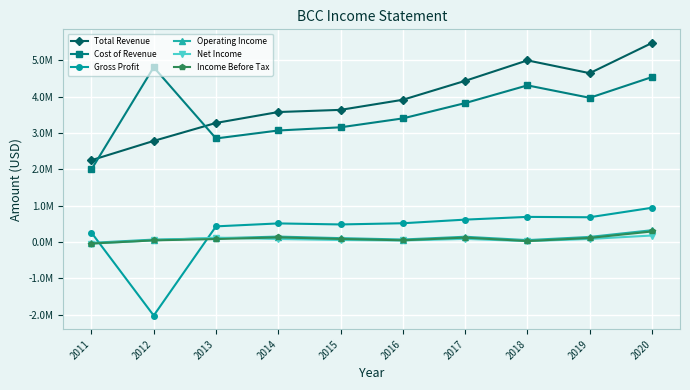

Is this an area chart (filled region under the line)?

No